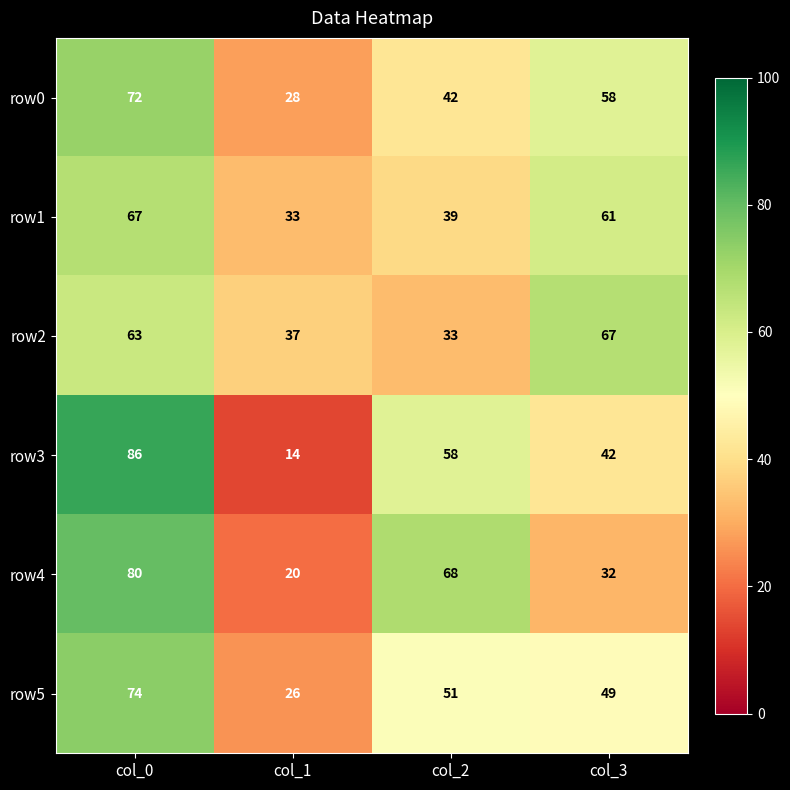

What is the maximum value for row1?

67